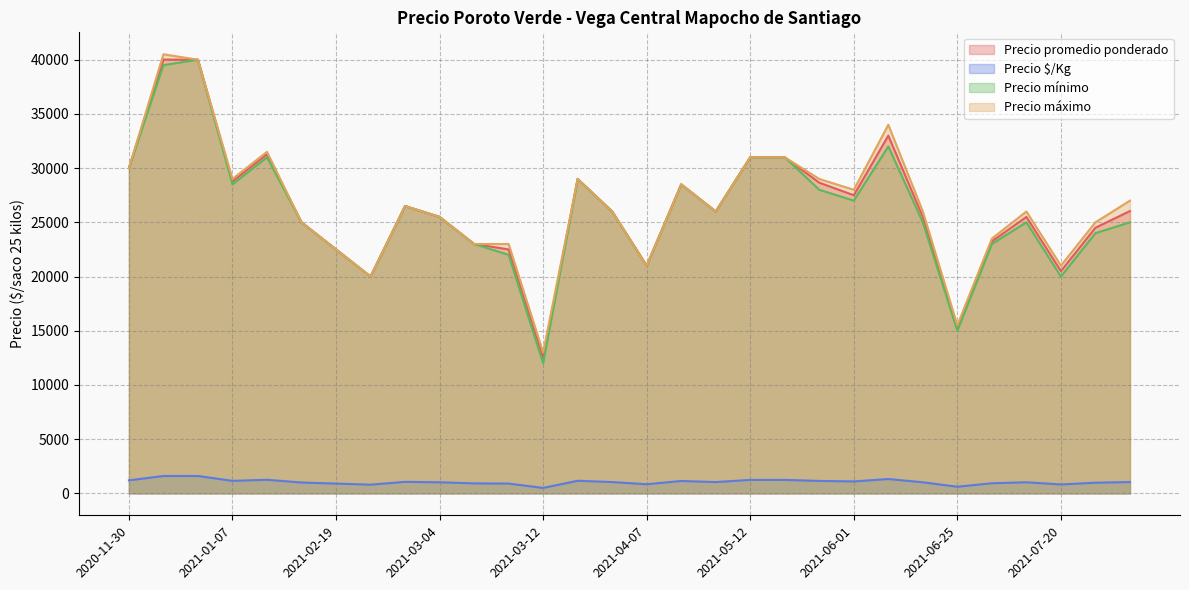

What is the average value of the Precio $/Kg series?

1056